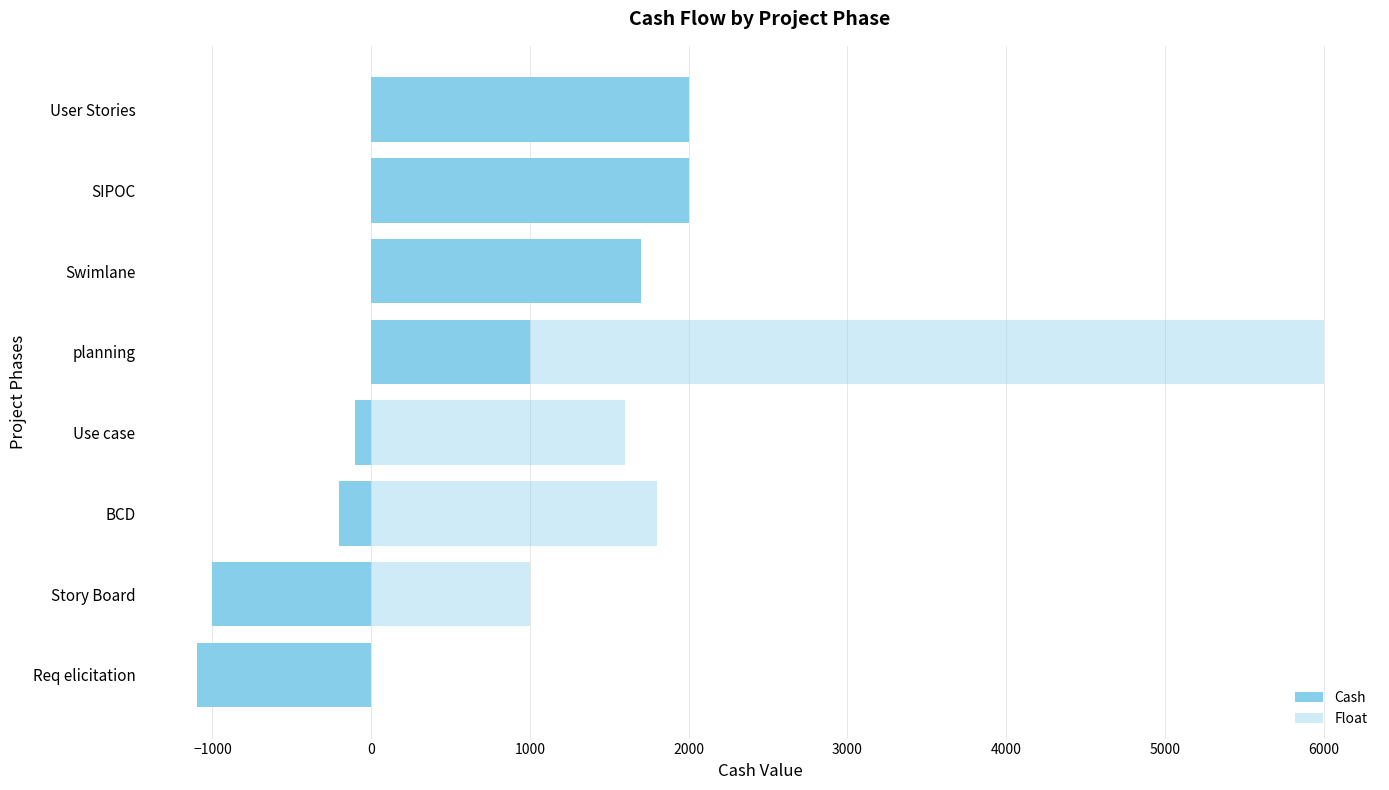

Which series has the largest range (max minus min)?

Float